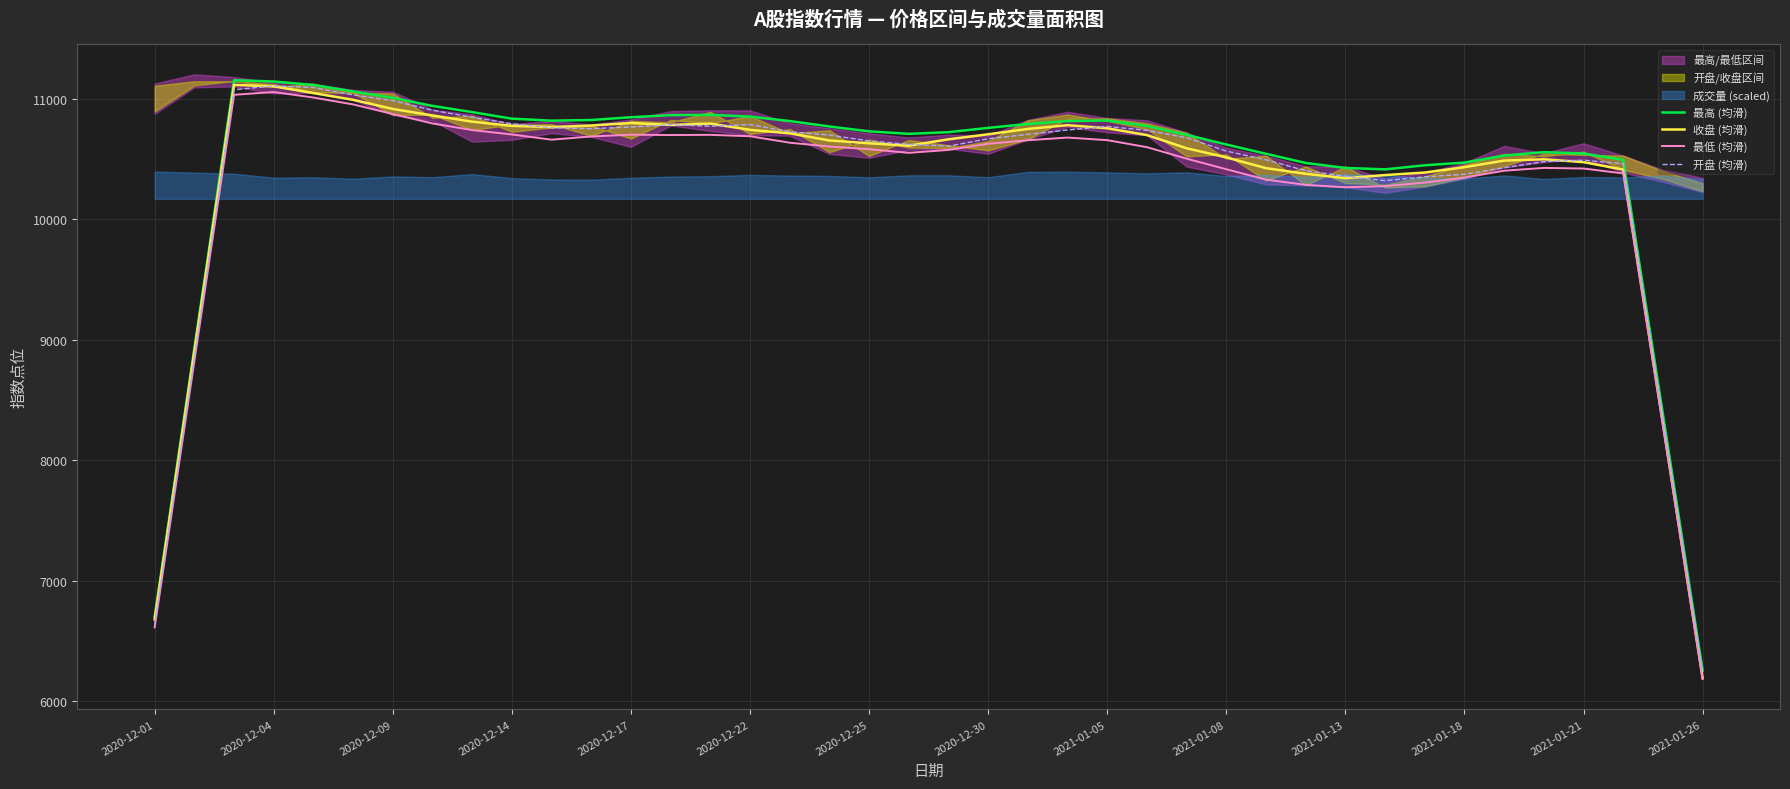

What is the sum of all 开盘 (均滑) values?

414791.2